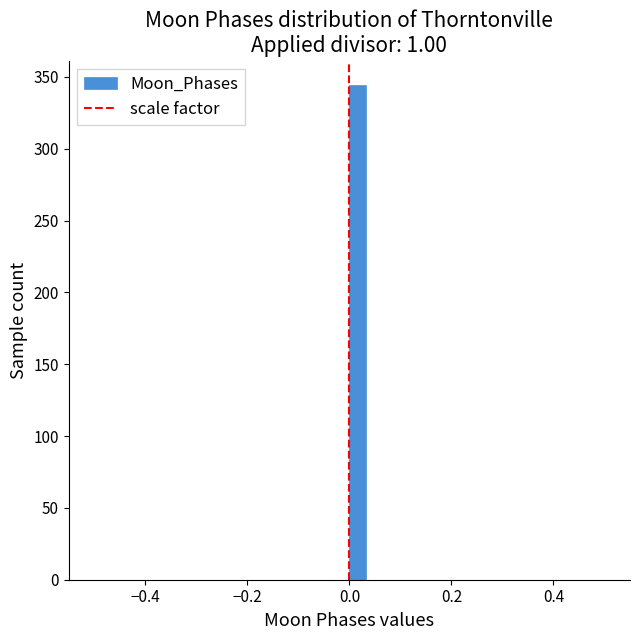

Around what value on the x-axis is the tallest bar? Give the approximate position of its centre, as read against the axis.

0.02